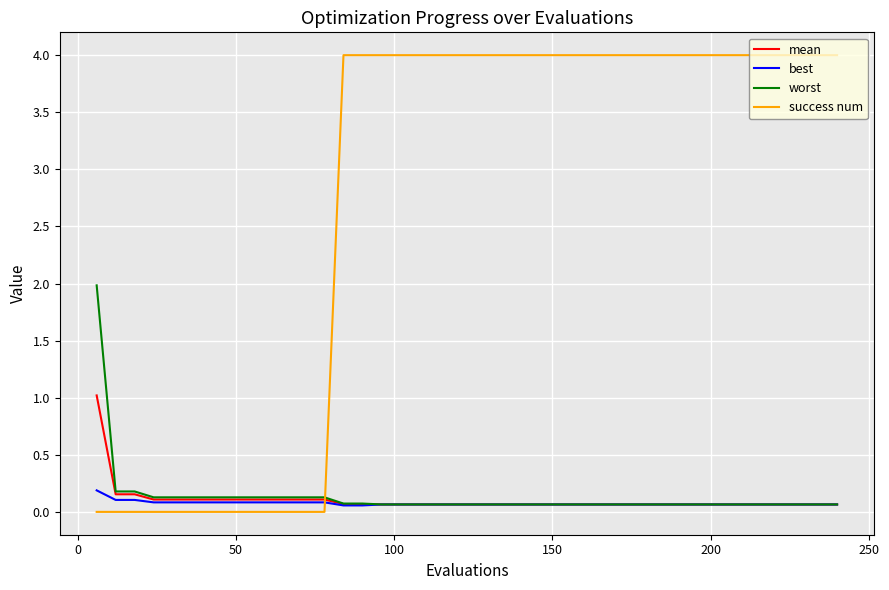

List the series in order of their peak value, lowest first.

best, mean, worst, success num